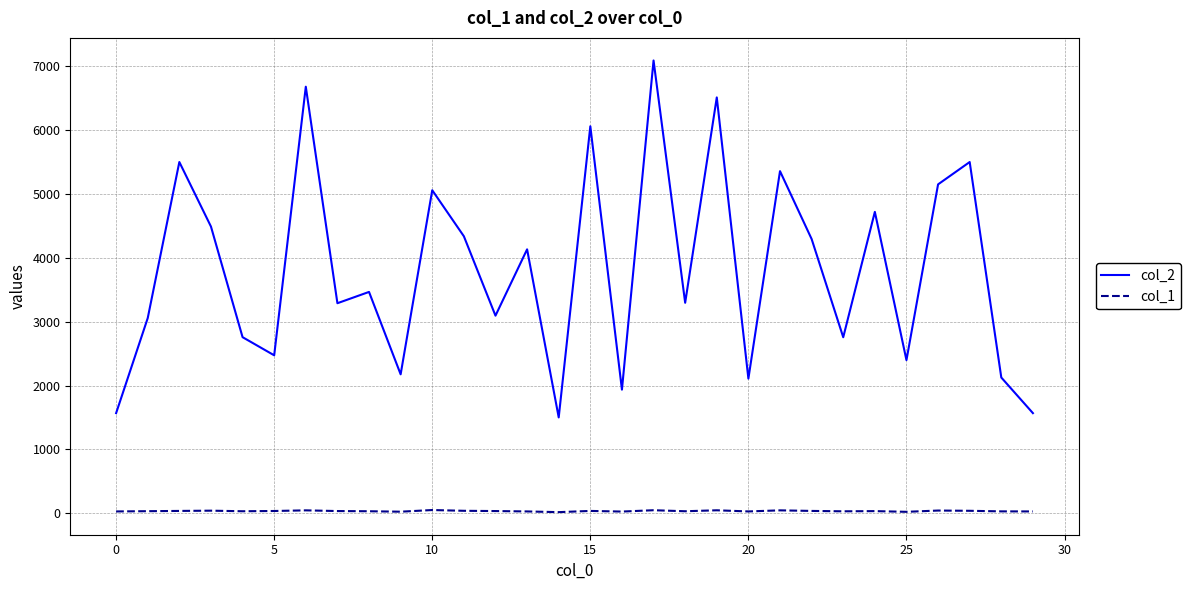

True or false: col_2 and col_1 cross at least once.

False